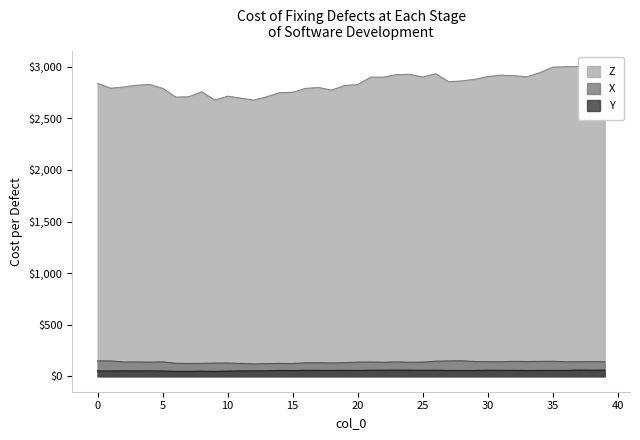

True or false: Y has more than 2 points higher than both neighbors.

True